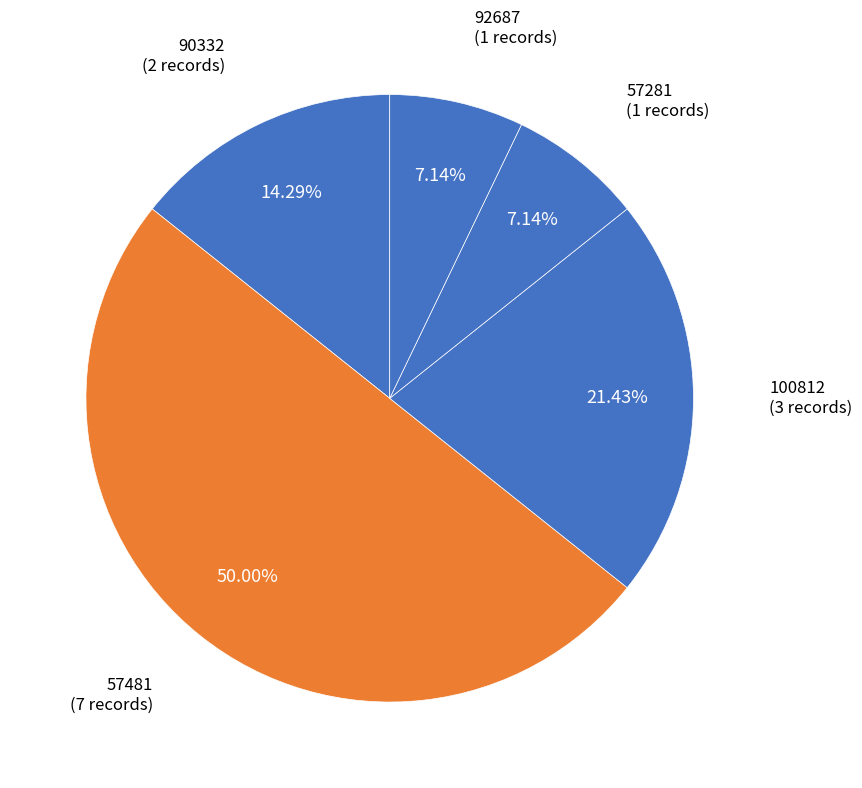

How many slices are in this pie chart?

5